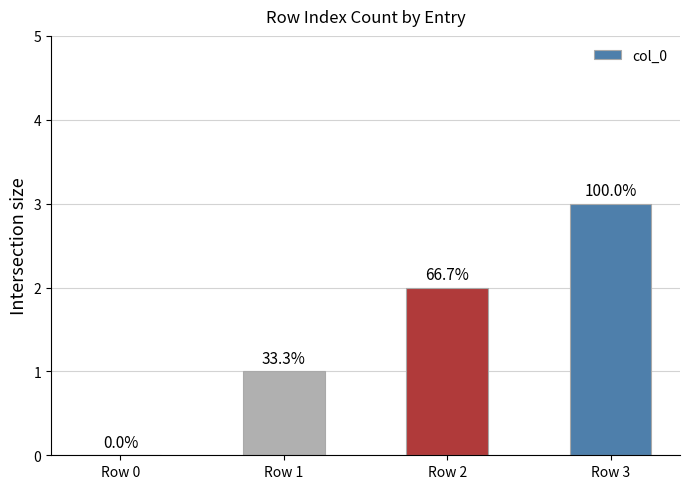

Is it true that the value at Row 0 is -1?

False